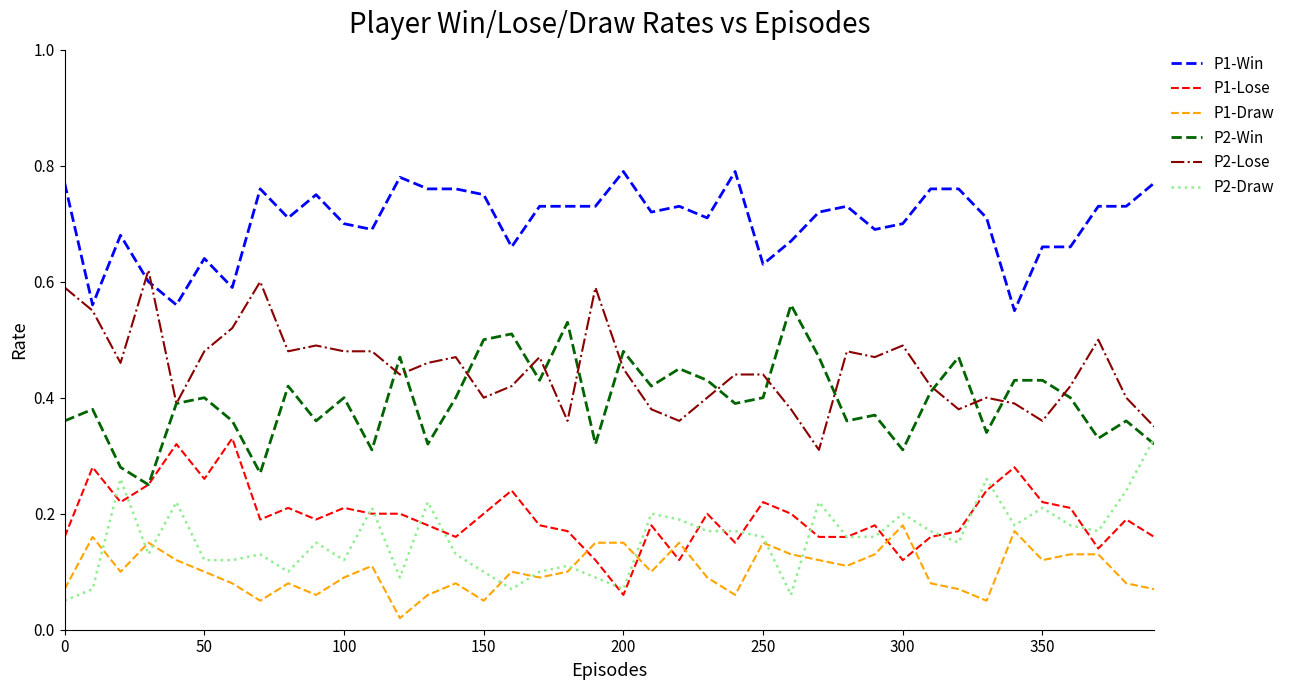

True or false: P2-Lose and P1-Lose intersect in this chart.

False